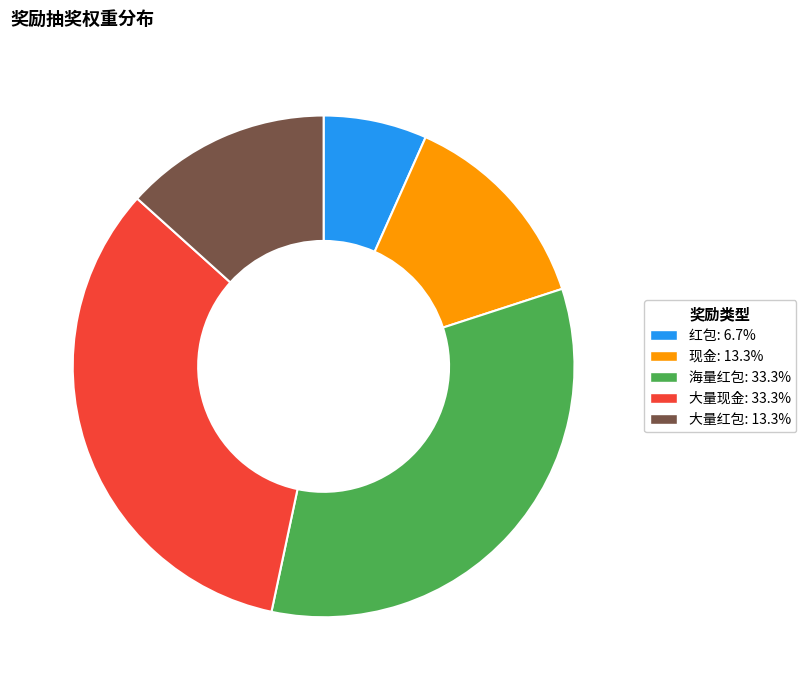

What is the ratio of the value at 大量现金 to the value at 现金?

2.5